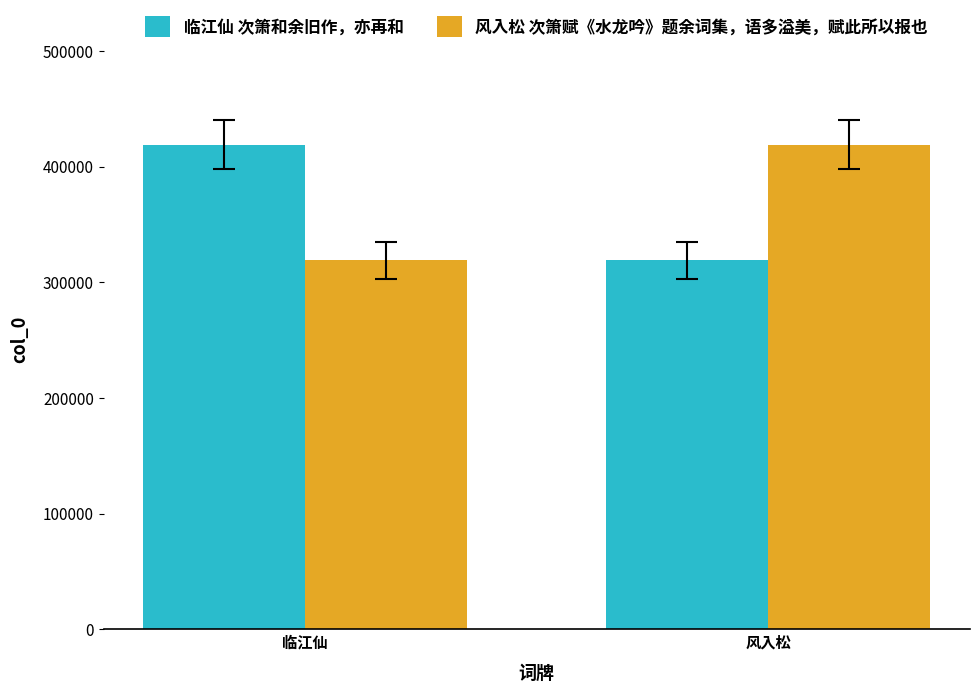

What is the label of the 2nd bar from the right?

临江仙